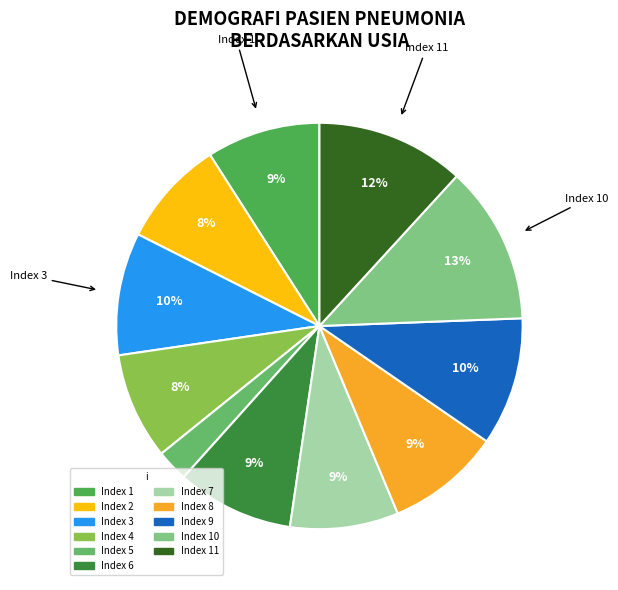

What is the largest slice in the pie chart?

10